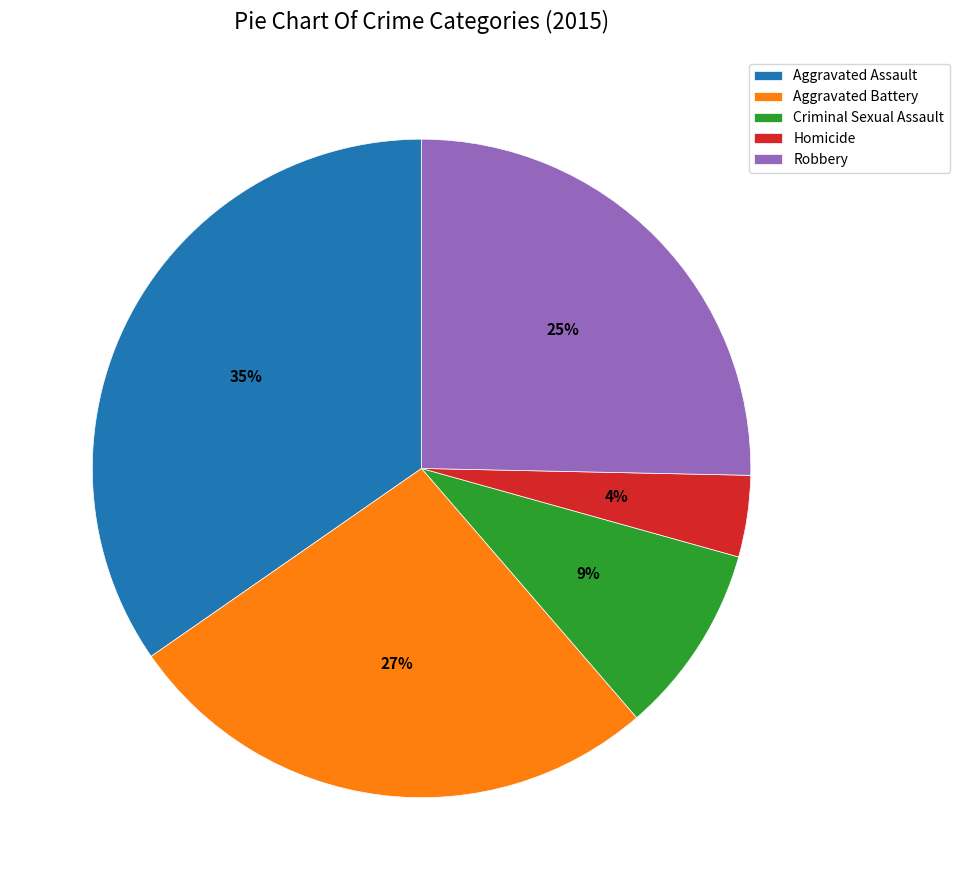

Do Aggravated Assault and Robbery together represent more than half of the pie?

Yes